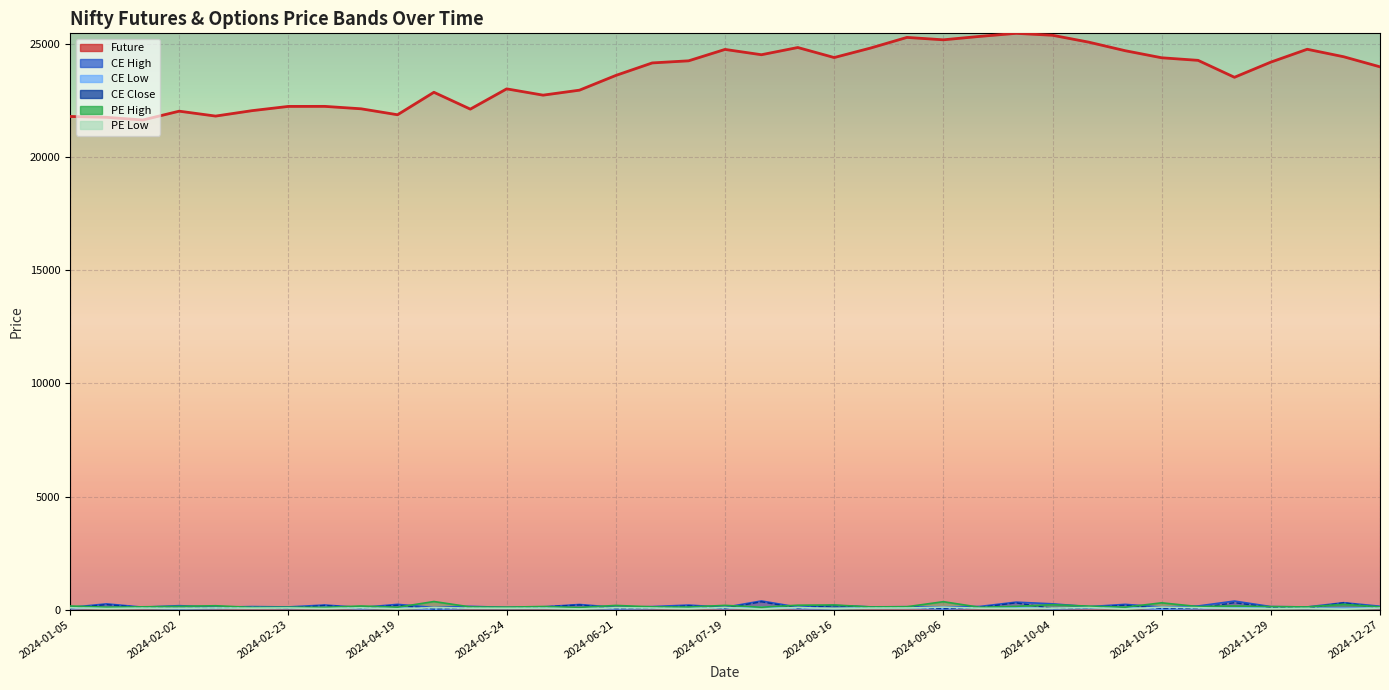

How many categories are shown in the chart?

37